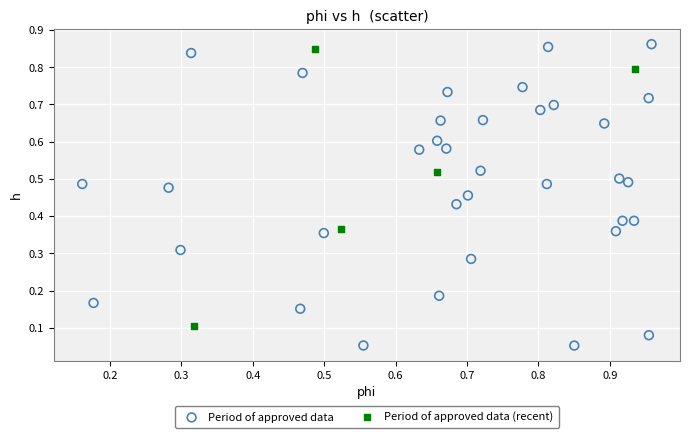

Which series contains the highest Y value?

Period of approved data